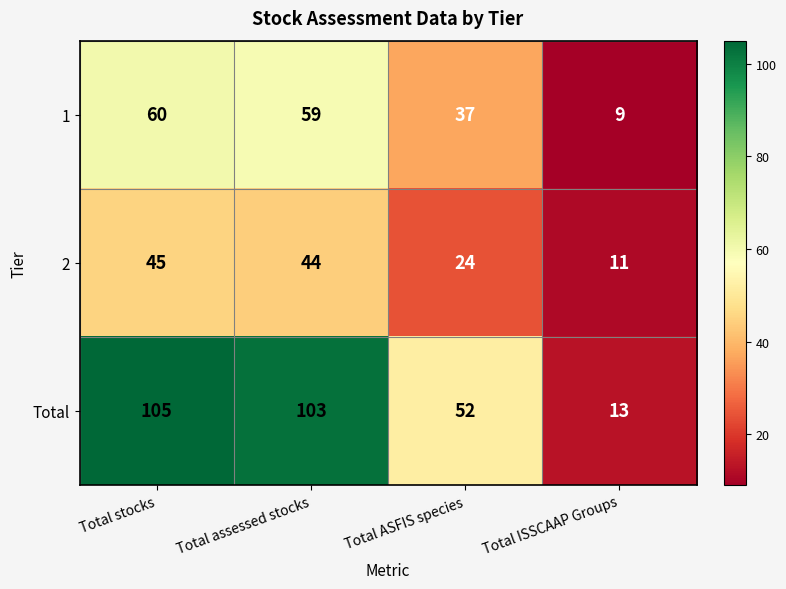

What is the sum of all 2 values?

124